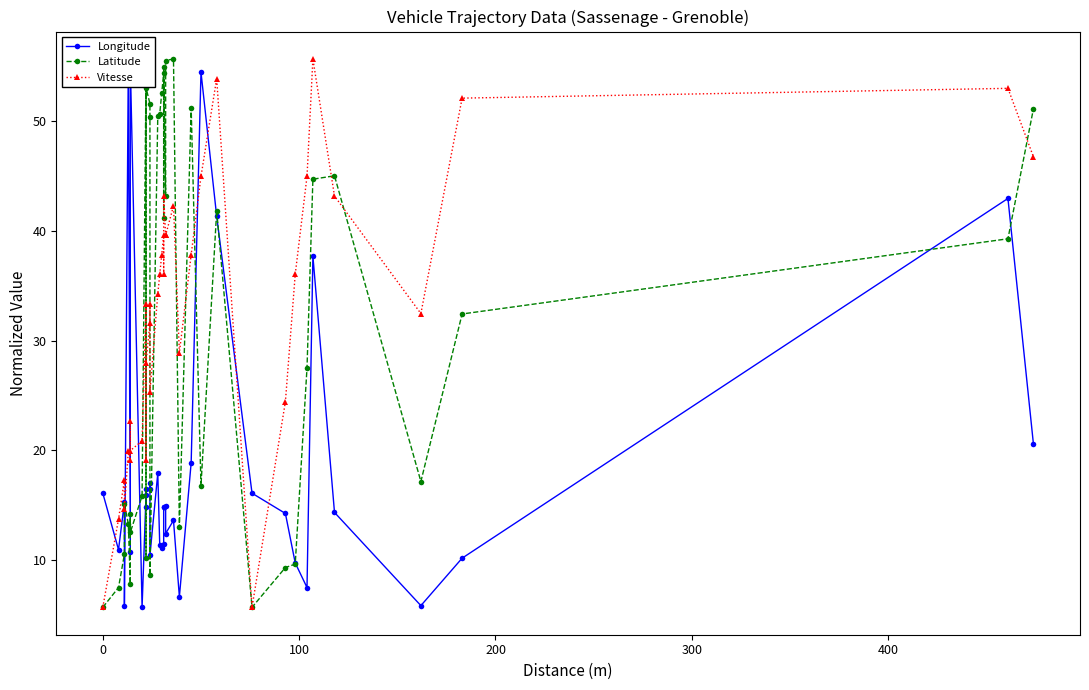

How many series are shown in this chart?

3